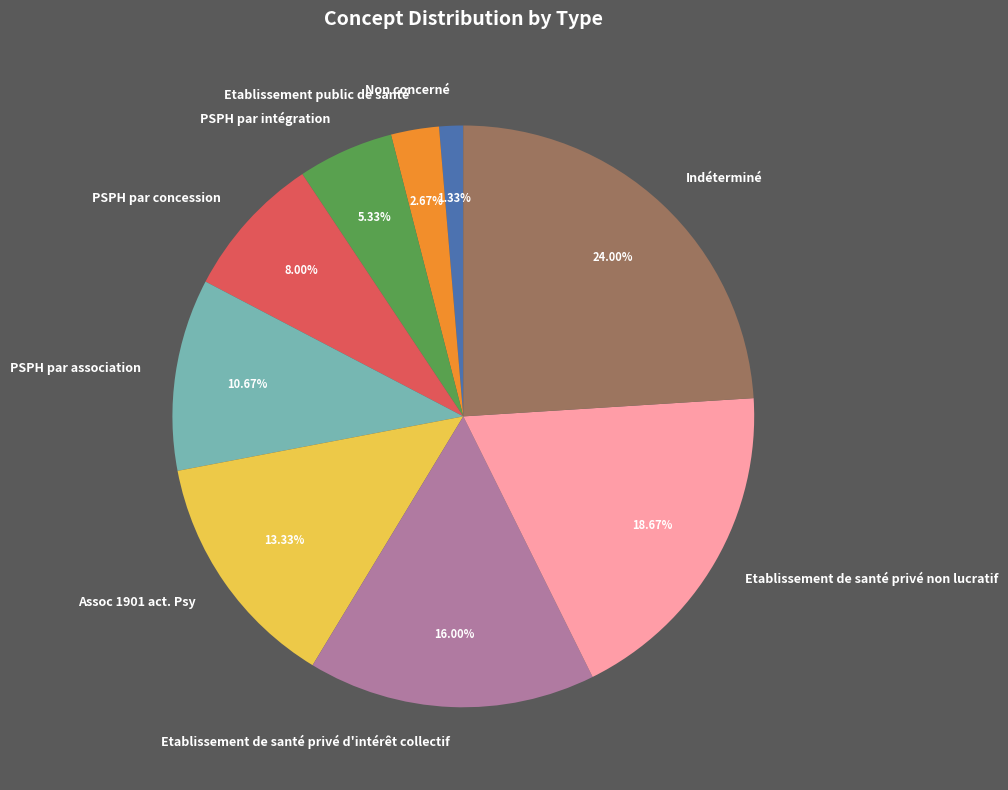

Approximately how many times larger is the value at Etablissement public de santé compared to PSPH par intégration?

0.5